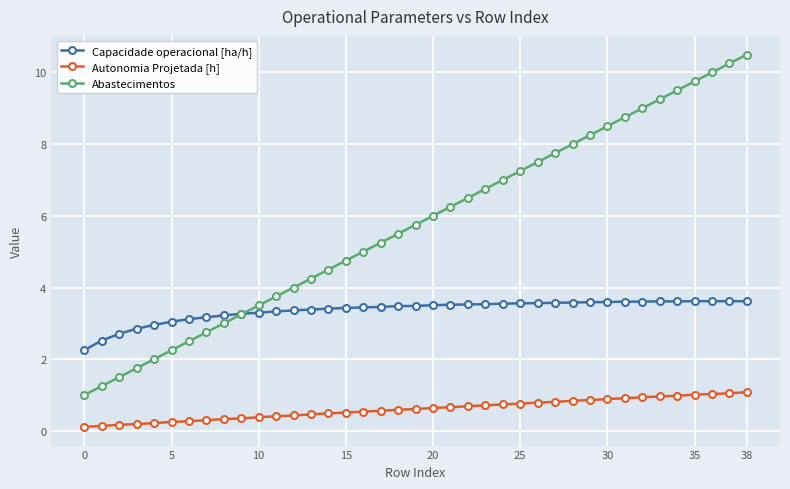

Which series has the largest range (max minus min)?

Abastecimentos